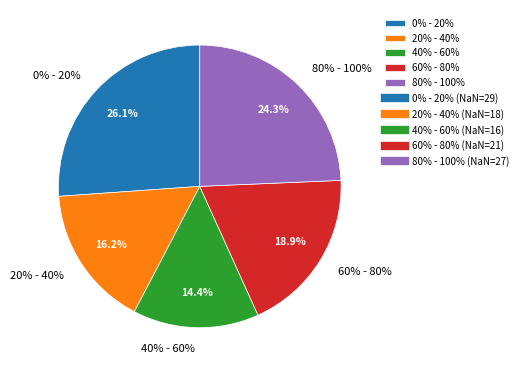

To the nearest percent, what percentage of the pie is 20% - 40%?

16%